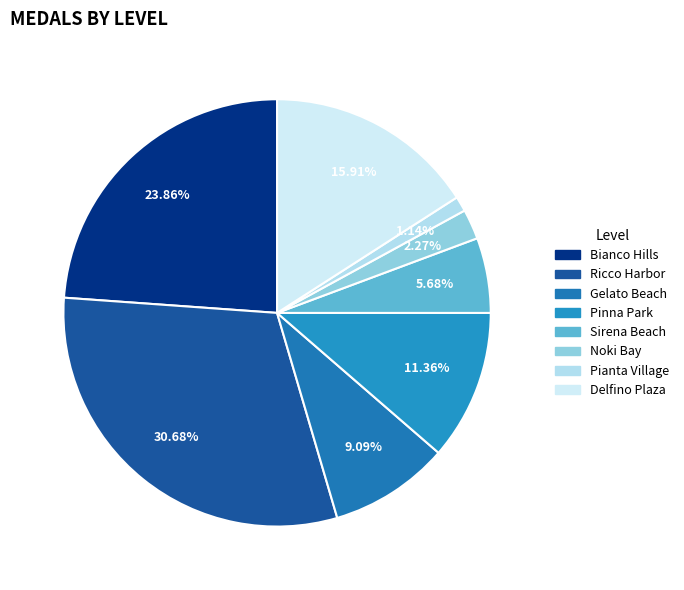

To the nearest percent, what is the difference between the largest and smallest slice percentages?

30%